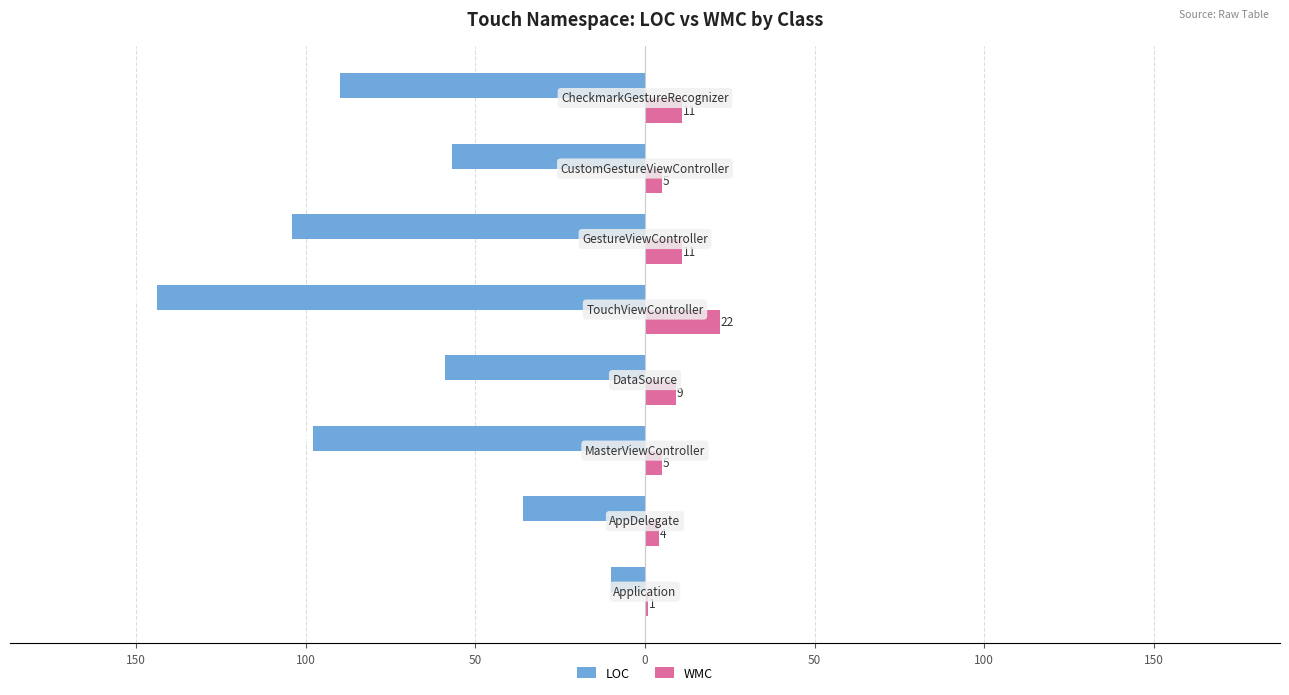

Reading right to left, extract all data points from this chart.

LOC: -90	-57	-104	-144	-59	-98	-36	-10
WMC: 11	5	11	22	9	5	4	1